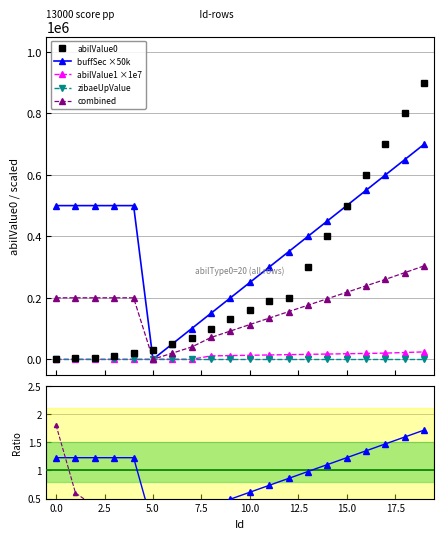

True or false: abilValue1 and buffSec intersect in this chart.

False